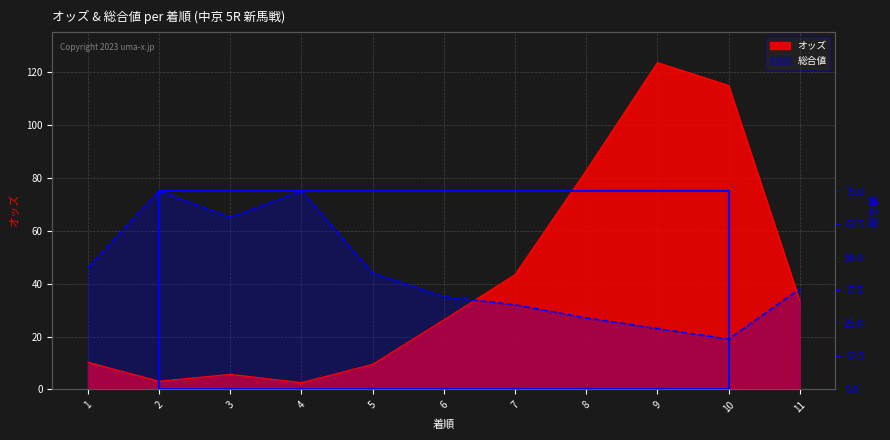

What is the sum of the オッズ values at 1 and 8?

93.0